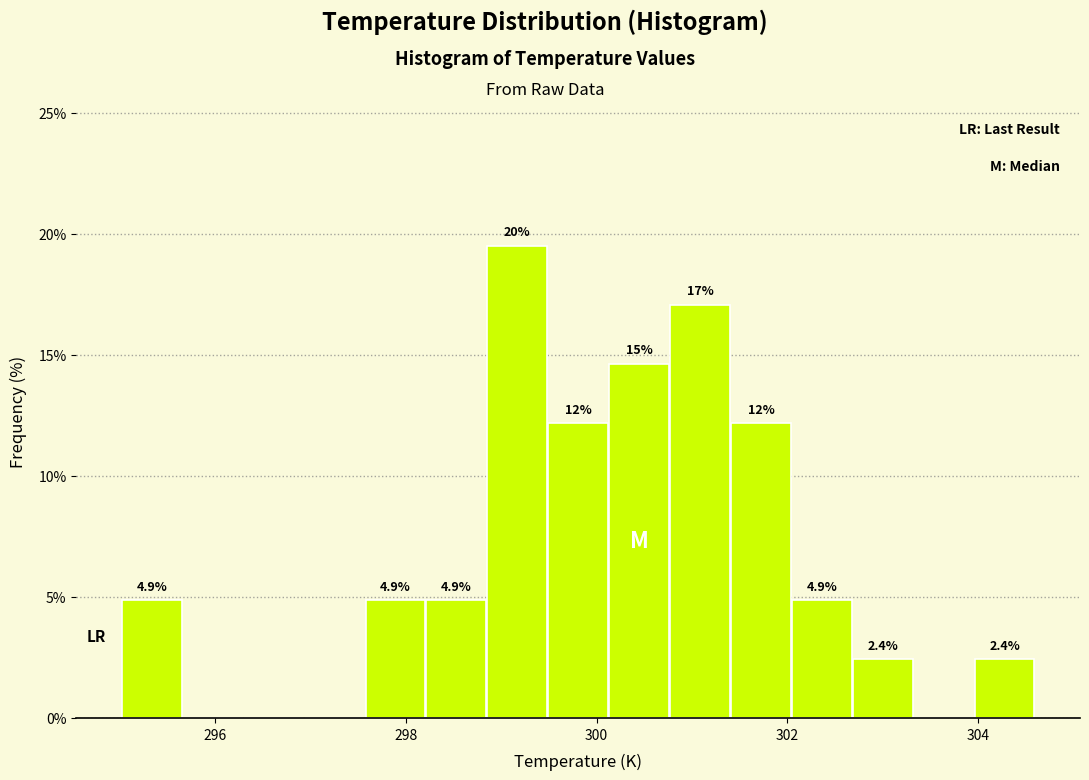

Around what value on the x-axis is the tallest bar? Give the approximate position of its centre, as read against the axis.

299.2